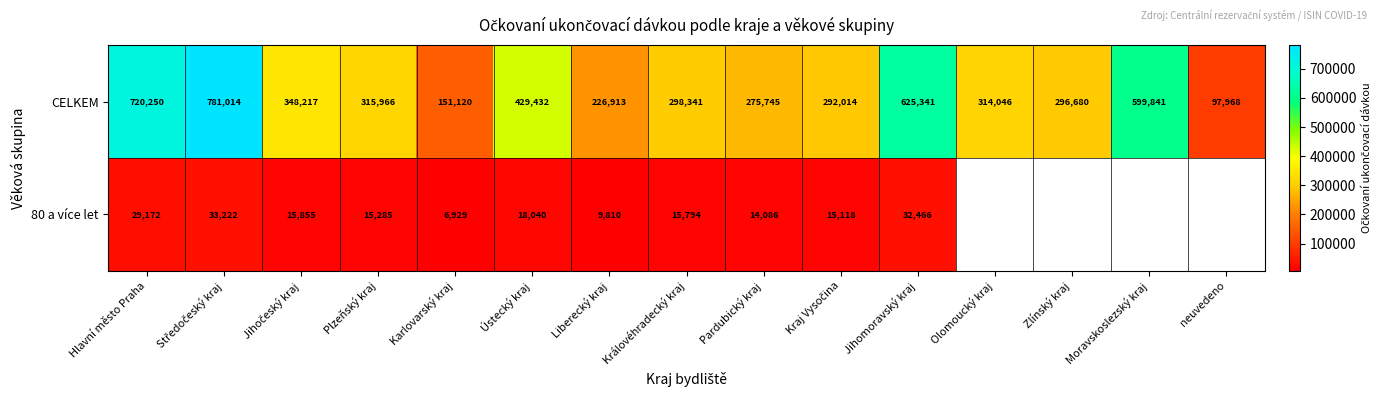

What is the total value across all series at Ústecký kraj?

447472